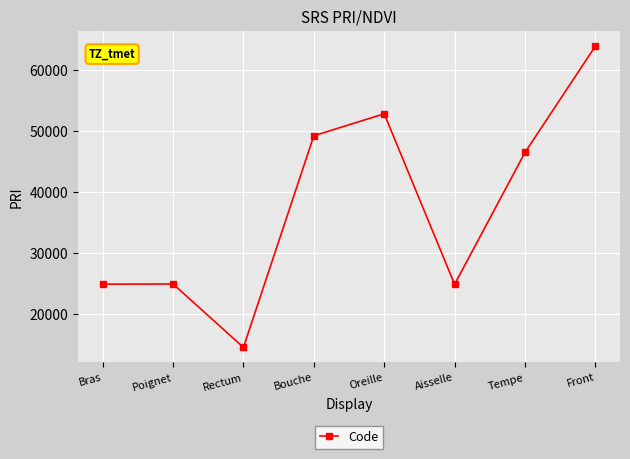

What is the sum of the values at Rectum and Front?

78408